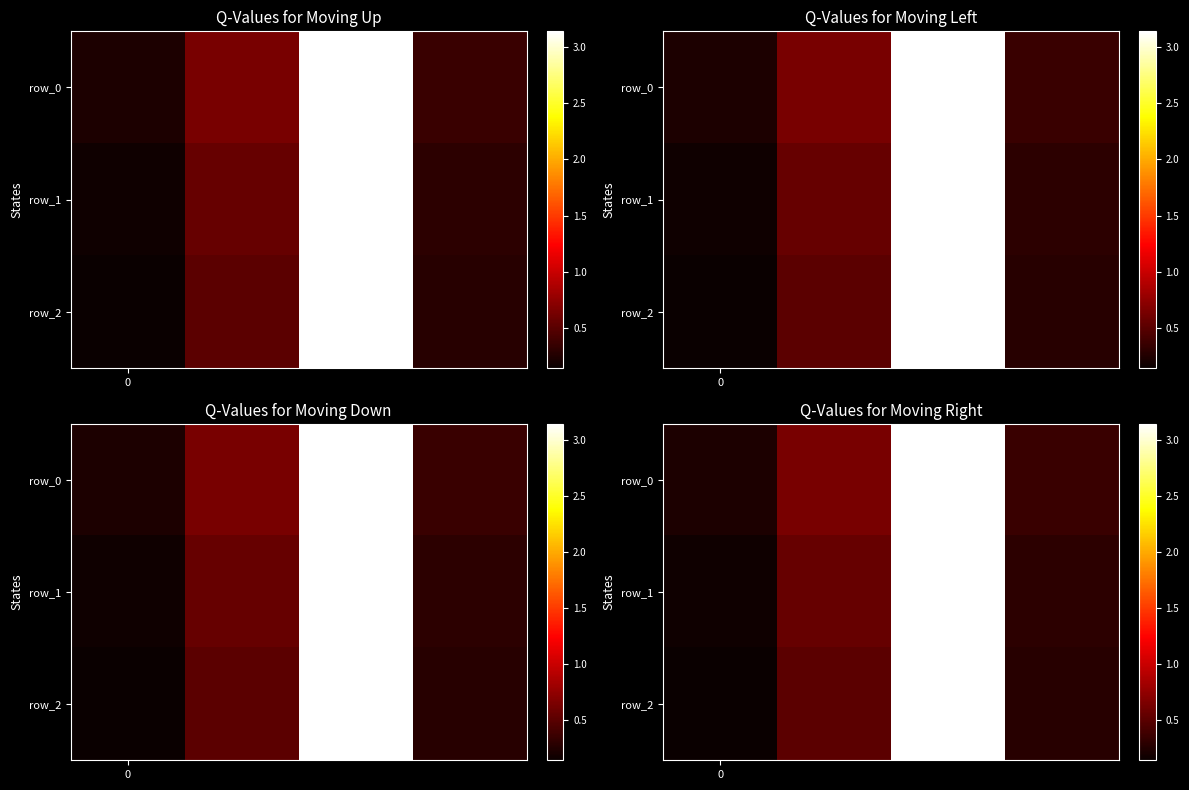

What is the maximum value shown in the chart?

3.1